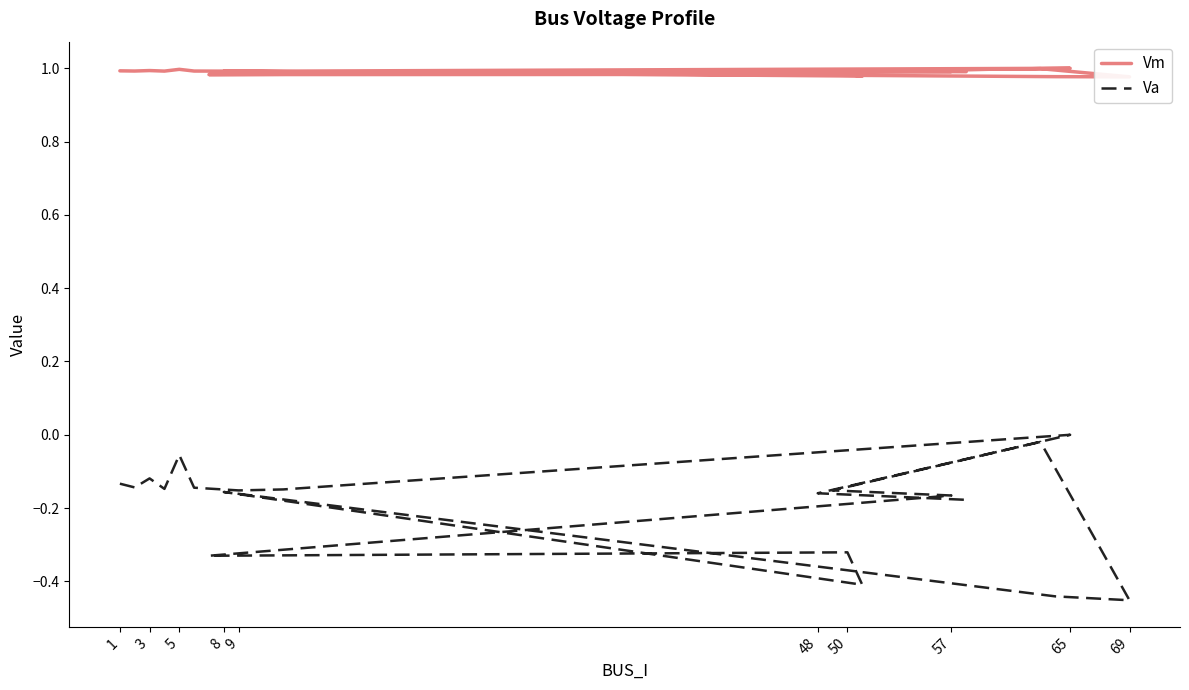

What is the maximum value shown in the chart?

1.0